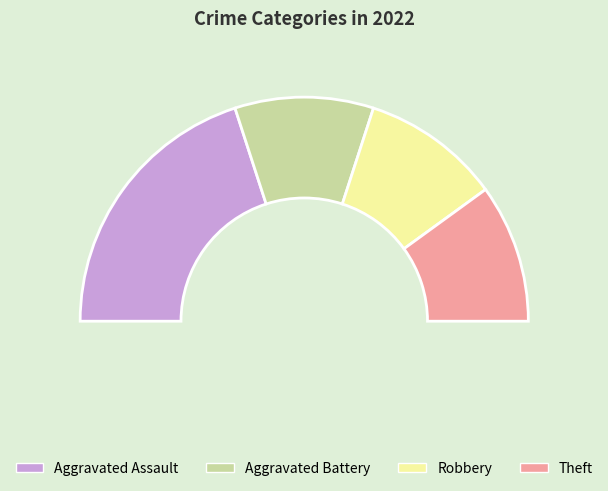

The Aggravated Assault slice represents 40% of the pie. True or false?

True